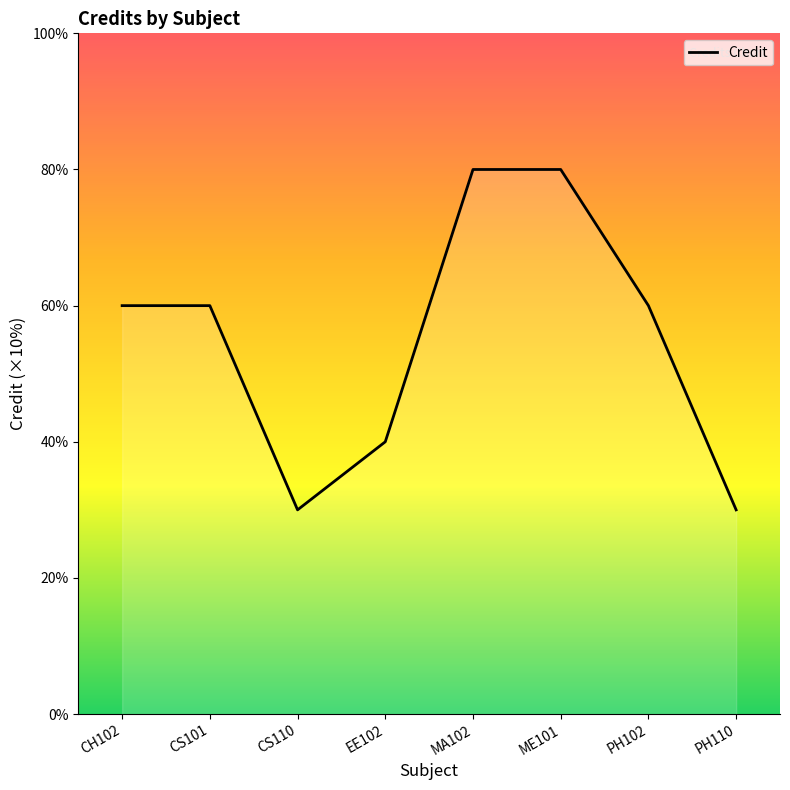

Does the chart have visible grid lines?

No